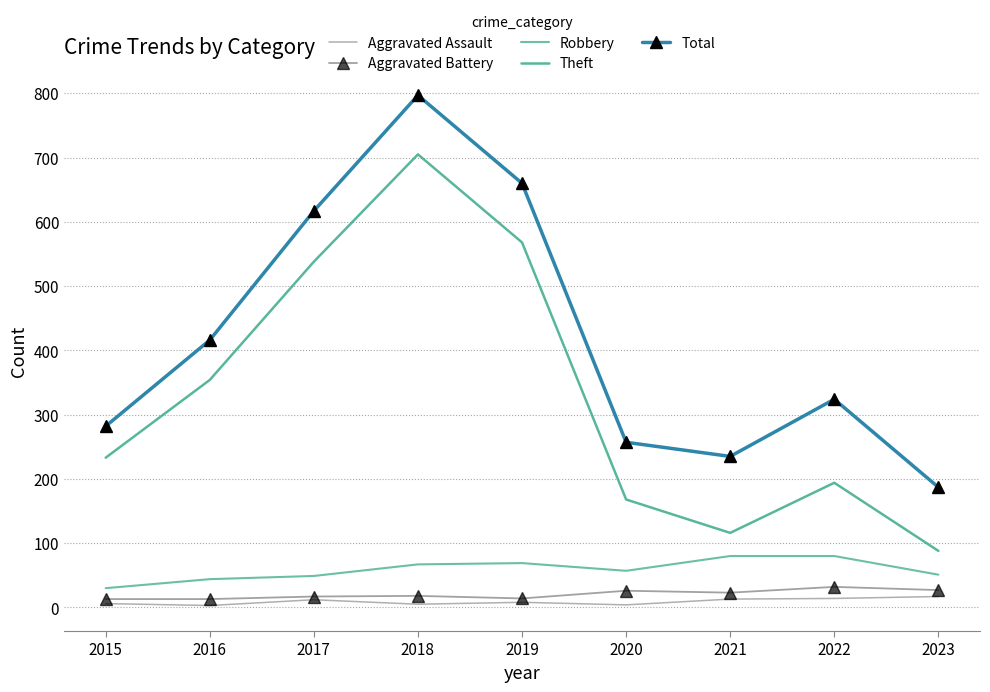

What is the value of the Total point at the 5th from the left?

660